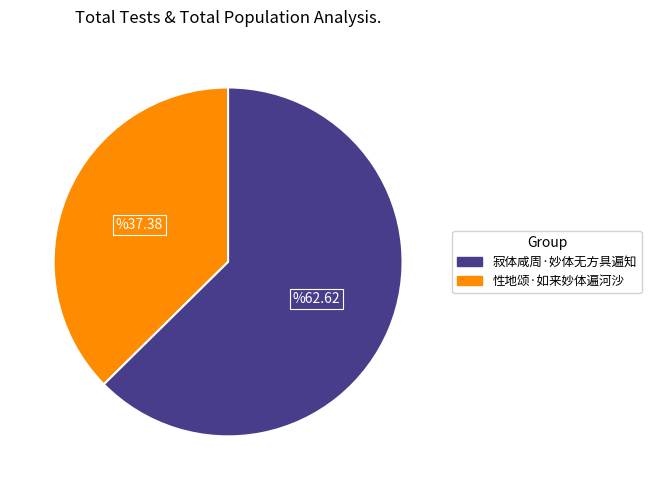

Is there any slice that represents more than half of the pie?

Yes